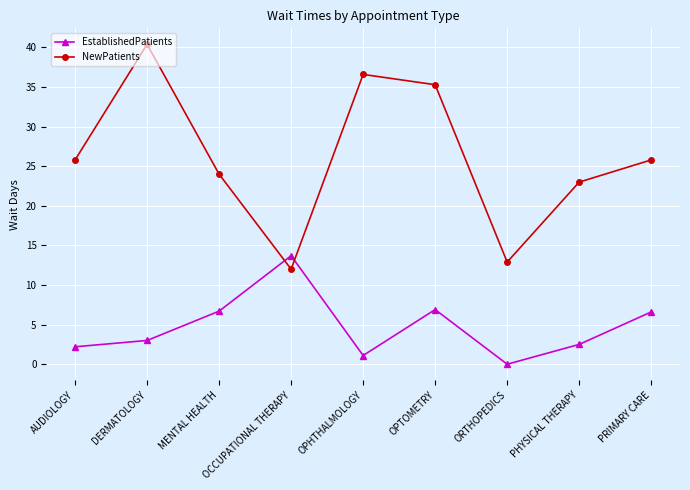

How many times do EstablishedPatients and NewPatients cross each other?

2